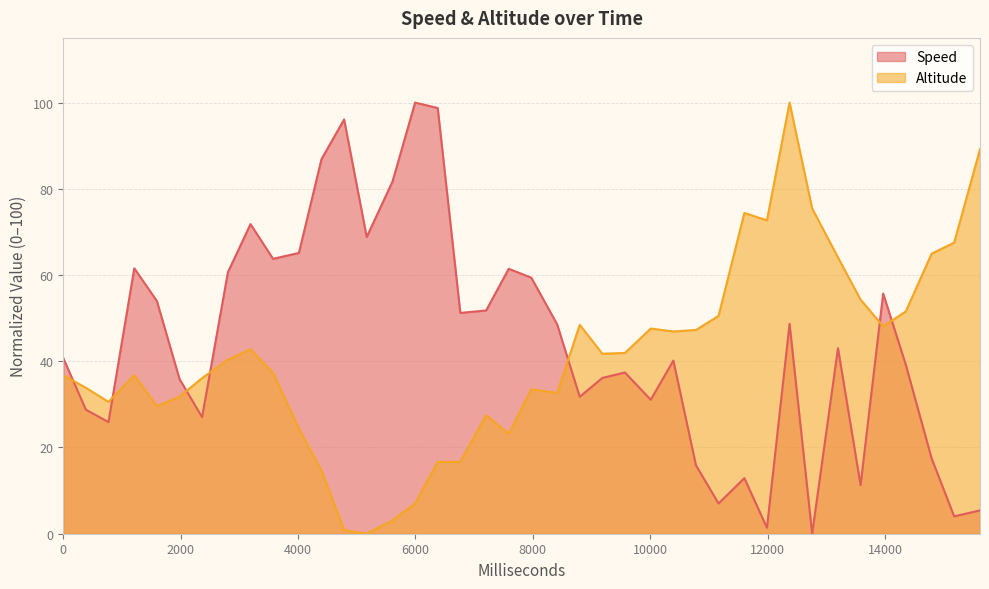

How many lines are shown in the chart?

2